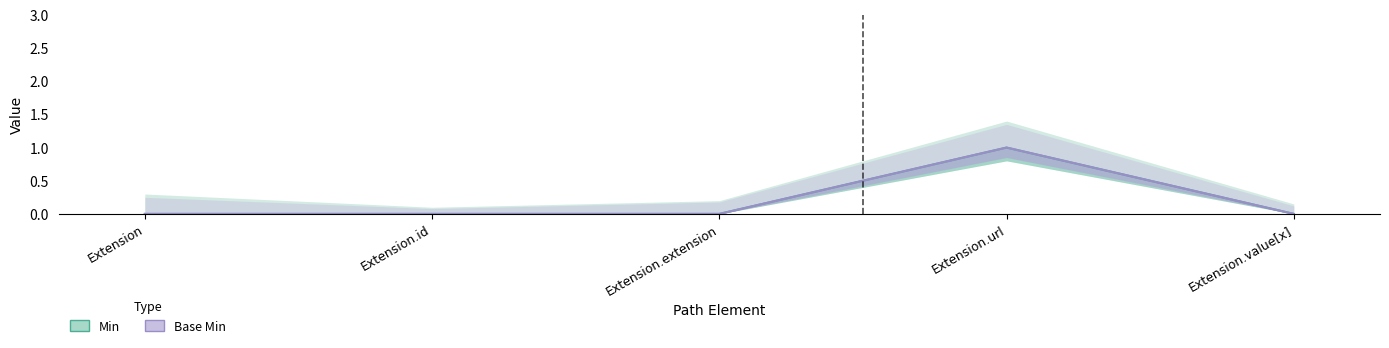

Reading left to right, transcribe all the data shown in this chart.

Min: Extension=0	Extension.id=0	Extension.extension=0	Extension.url=1	Extension.value[x]=0
Base Min: Extension=0	Extension.id=0	Extension.extension=0	Extension.url=1	Extension.value[x]=0